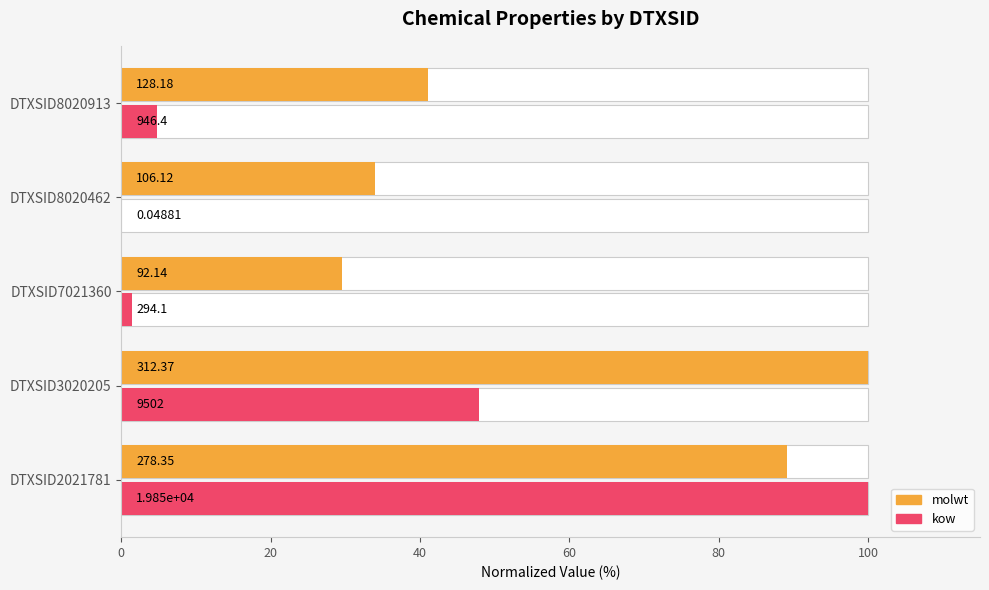

What is the sum of the kow values at DTXSID3020205 and DTXSID7021360?

49.4